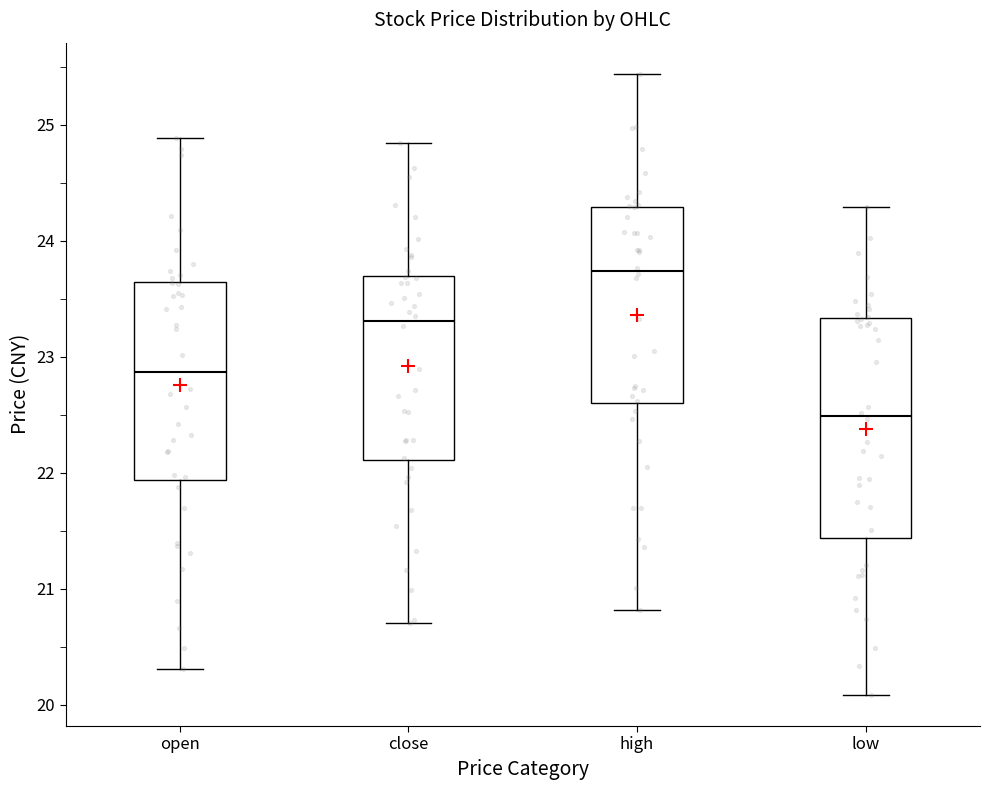

Where does the median line of the box for high sit on the y-axis? The values are not printed on the chart, so give them approximately, as read against the axis.

23.7